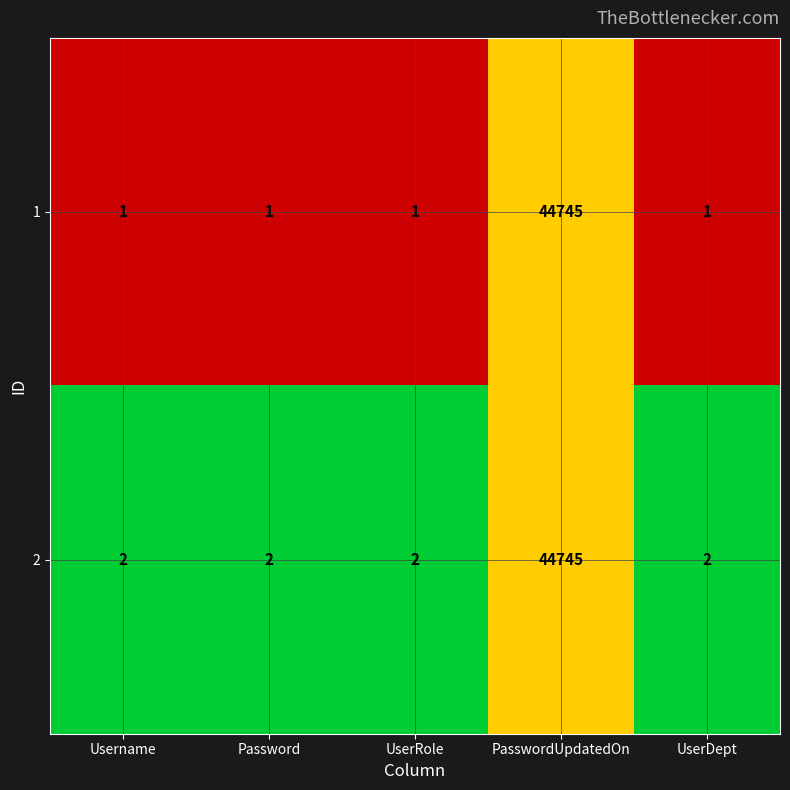

What is the sum of all 1 values?

44749